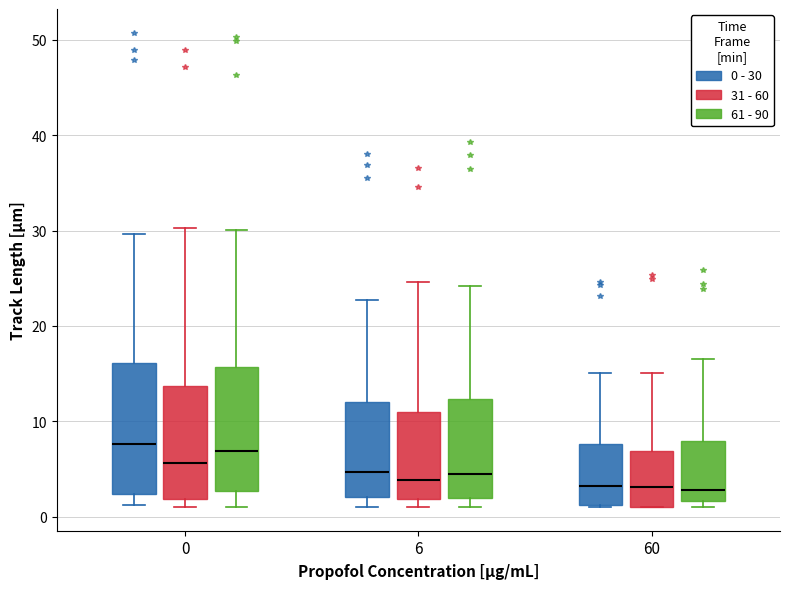

Where does the median line of the box for 6 (0 - 30) sit on the y-axis? The values are not printed on the chart, so give them approximately, as read against the axis.

5